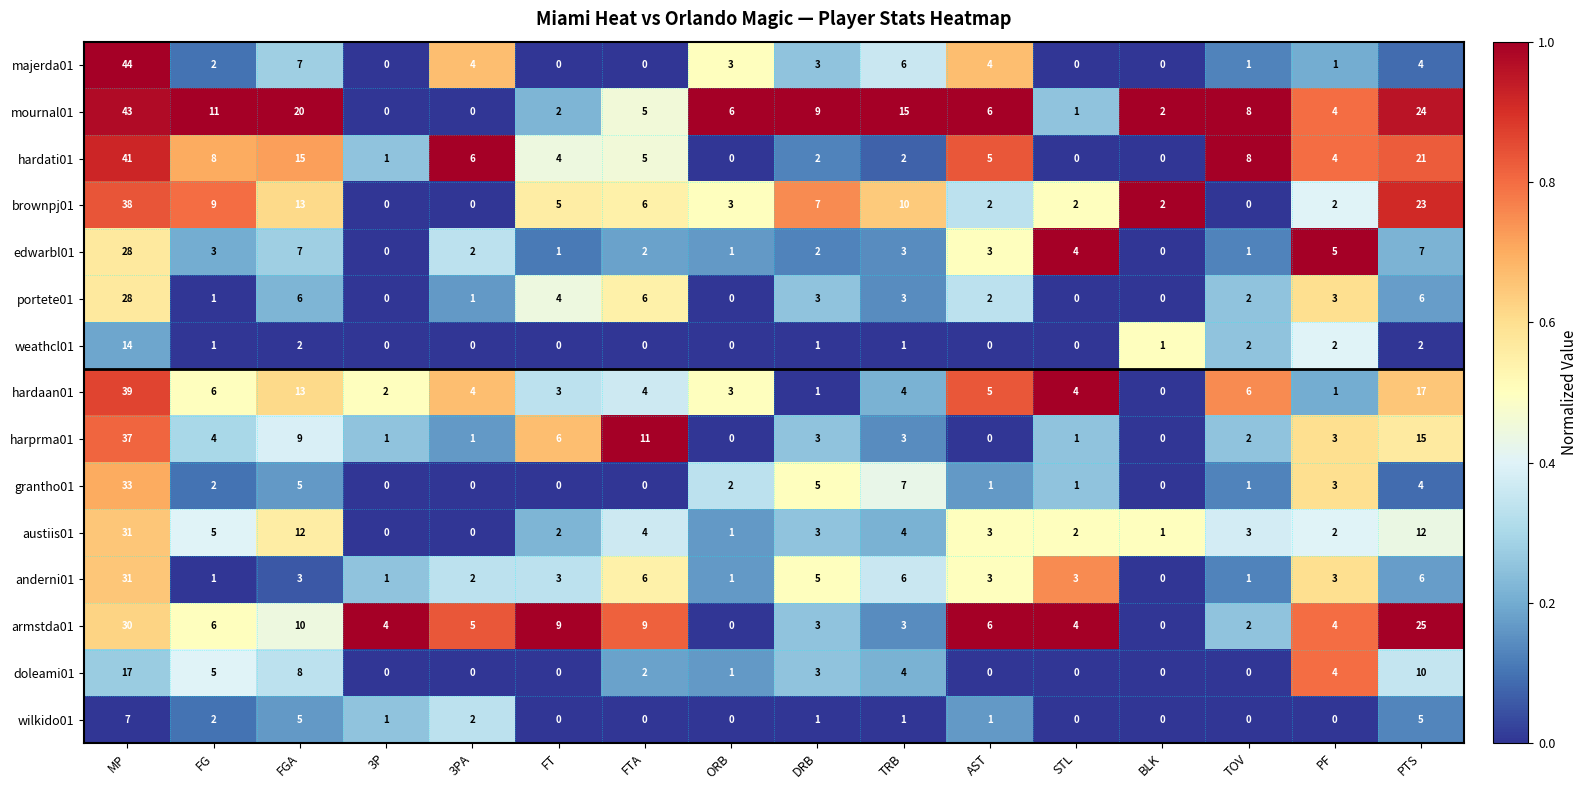

What is the difference between the highest and lowest values at 3P?

4